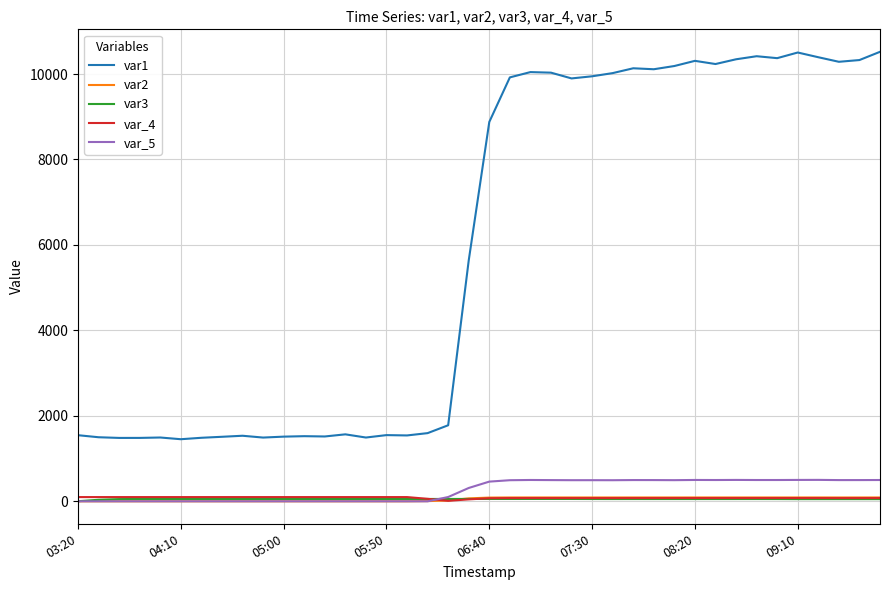

Which series has the largest total across all categories?

var1